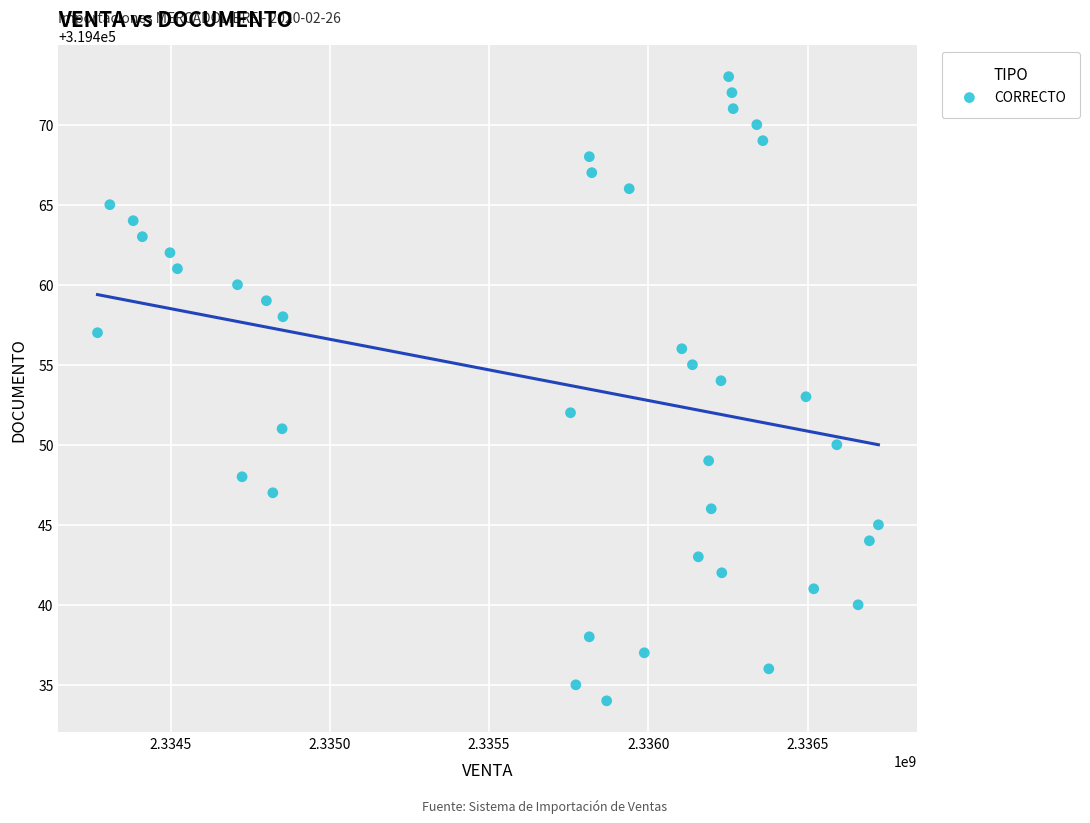

What is the range of Y values (max minus min)?

39